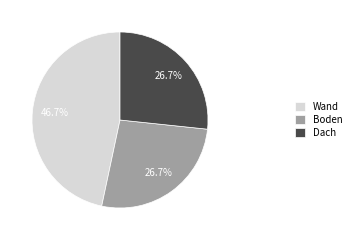

Does Boden represent more than half of the total?

No